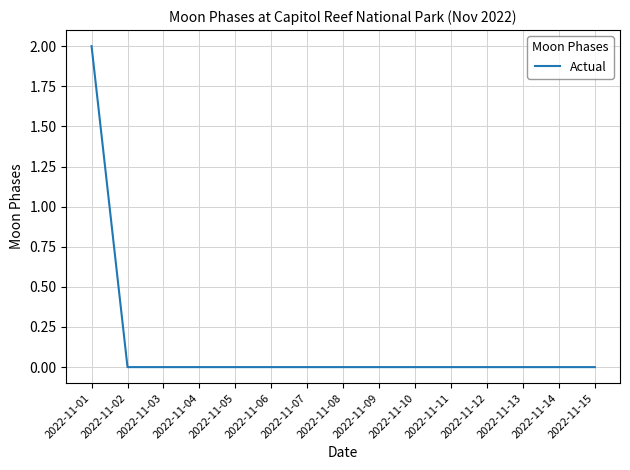

True or false: the data shows 1 at 2022-11-15.

False